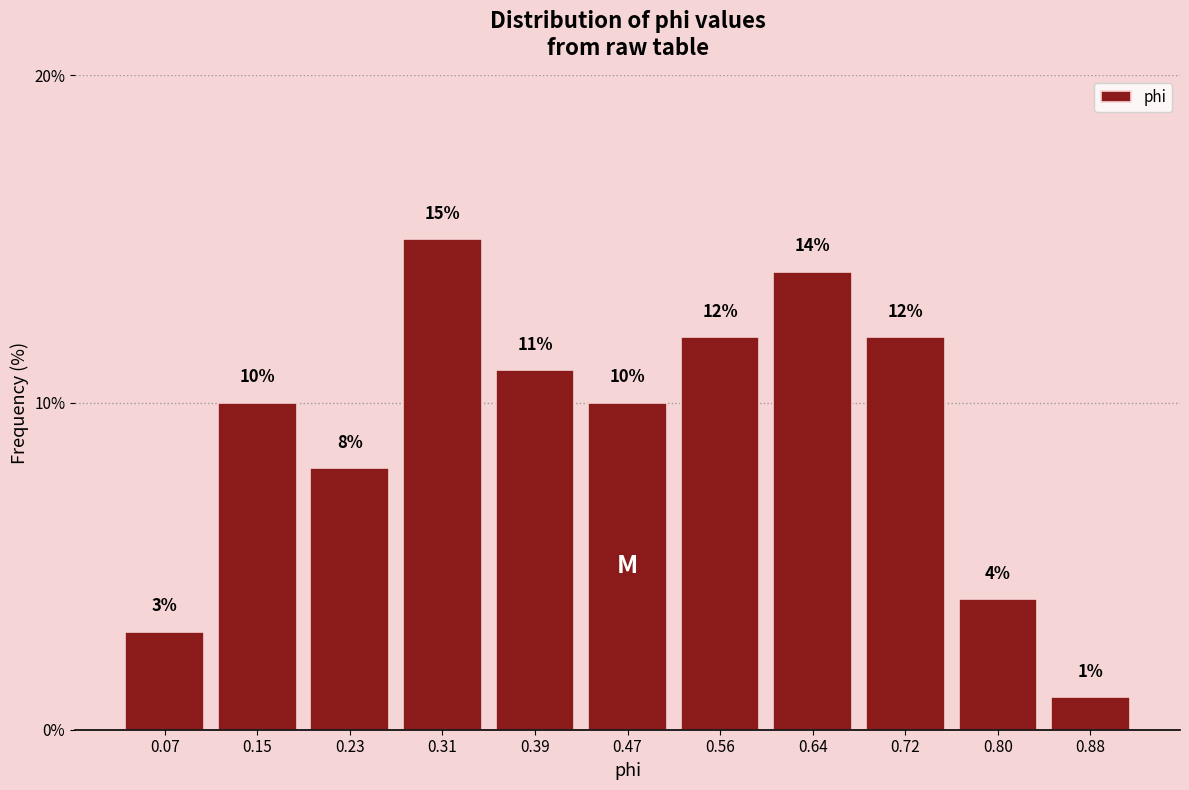

Reading left to right, transcribe this chart: for each bar, give the range it covers on the x-axis and its height. The bar edges are not printed on the chart, so give them approximately, as read against the axis.

0.03 to 0.11: 3
0.11 to 0.19: 10
0.19 to 0.27: 8
0.27 to 0.35: 15
0.35 to 0.43: 11
0.43 to 0.51: 10
0.51 to 0.60: 12
0.60 to 0.68: 14
0.68 to 0.76: 12
0.76 to 0.84: 4
0.84 to 0.92: 1